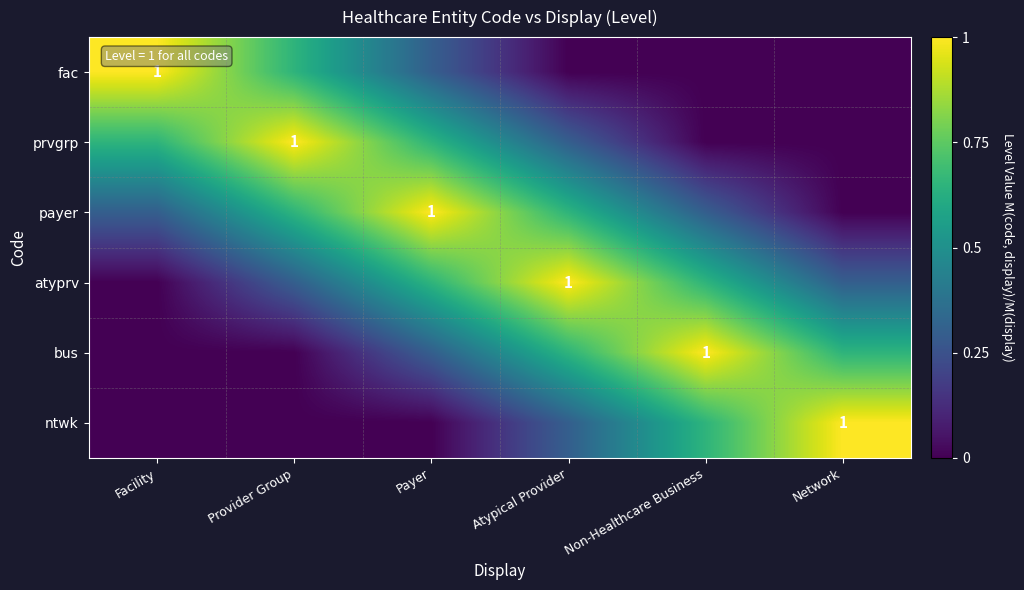

What is the spread (max minus min) of values at Non-Healthcare Business?

1.0